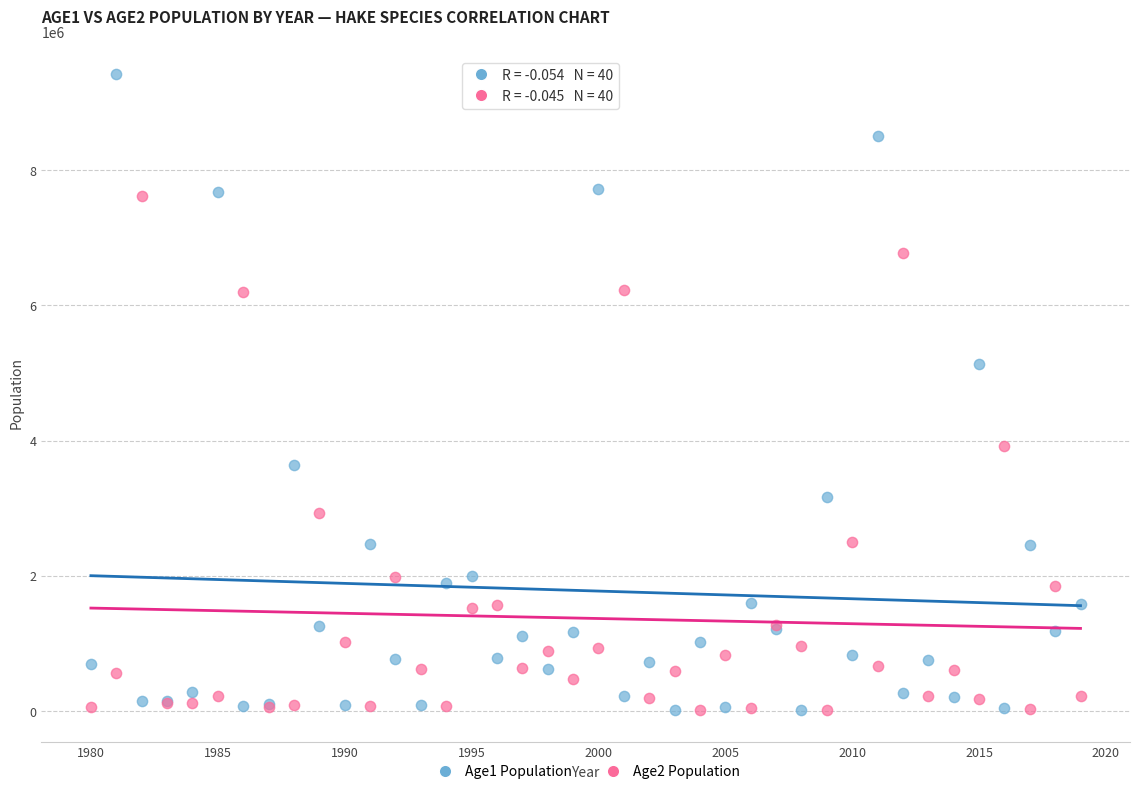

What are all the series names shown in the legend?

Age1 Population, Age2 Population